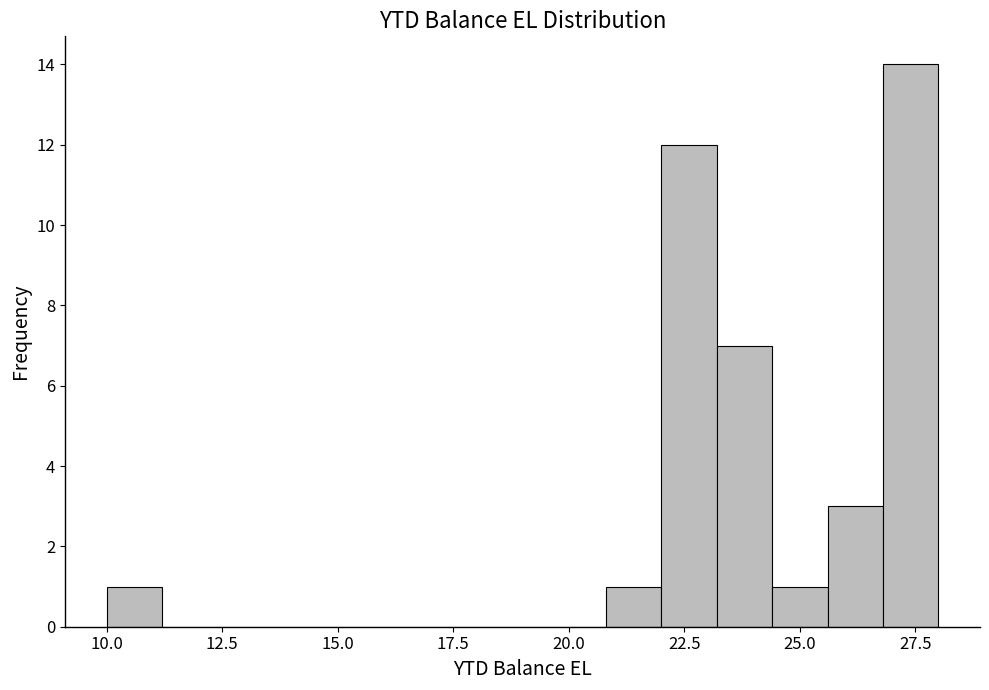

Read against the x-axis, roughly where is the centre of the tallest bar?

27.5